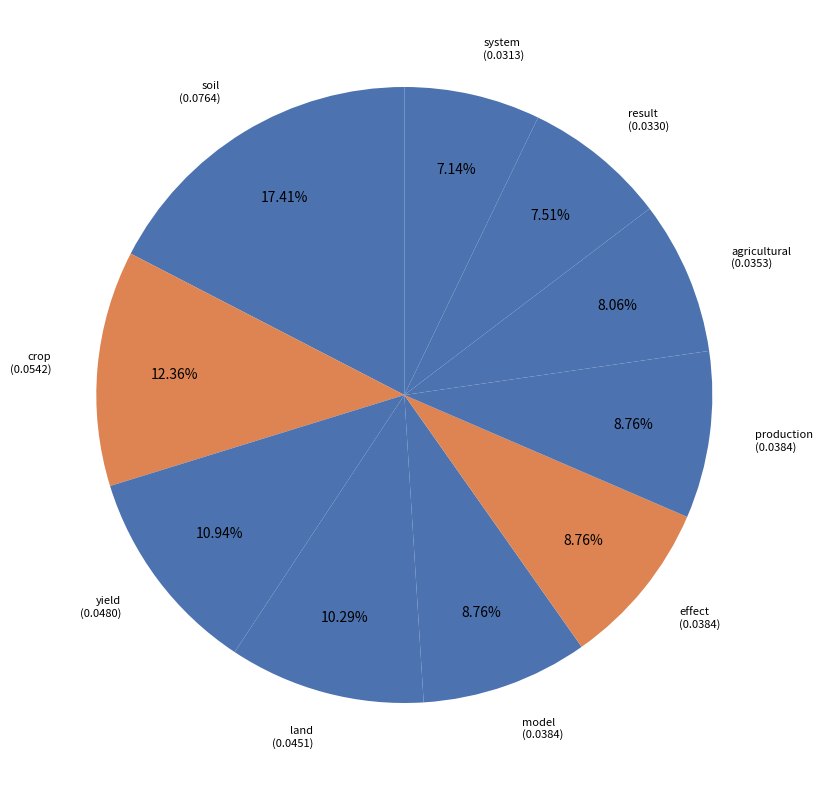

The yield slice represents 11% of the pie. True or false?

True